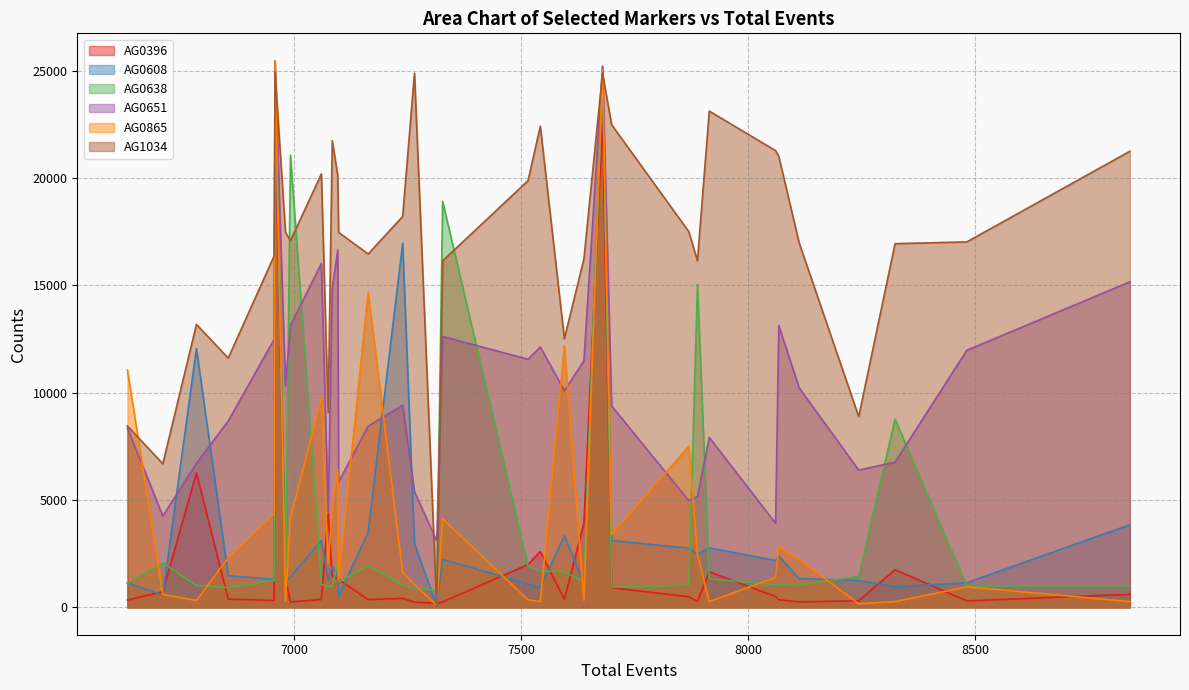

At 7314, list the series in order from smallest to largest.

AG1034, AG0608, AG0865, AG0396, AG0638, AG0651